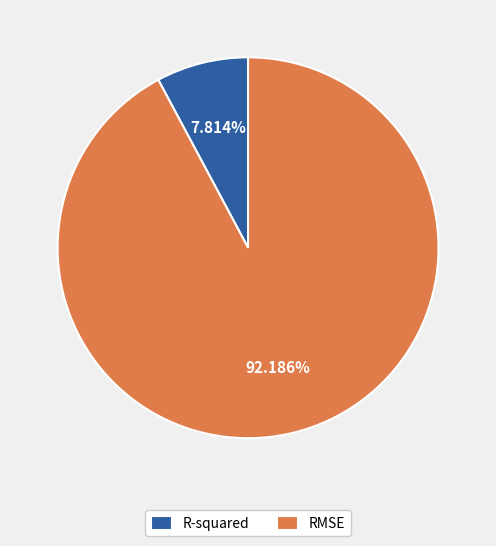

What is the largest slice in the pie chart?

RMSE